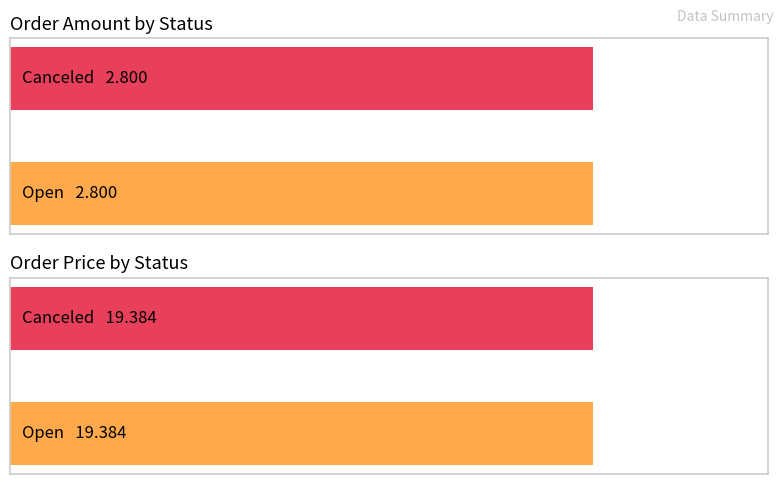

The remaining series shows 2.8 at open. True or false?

True